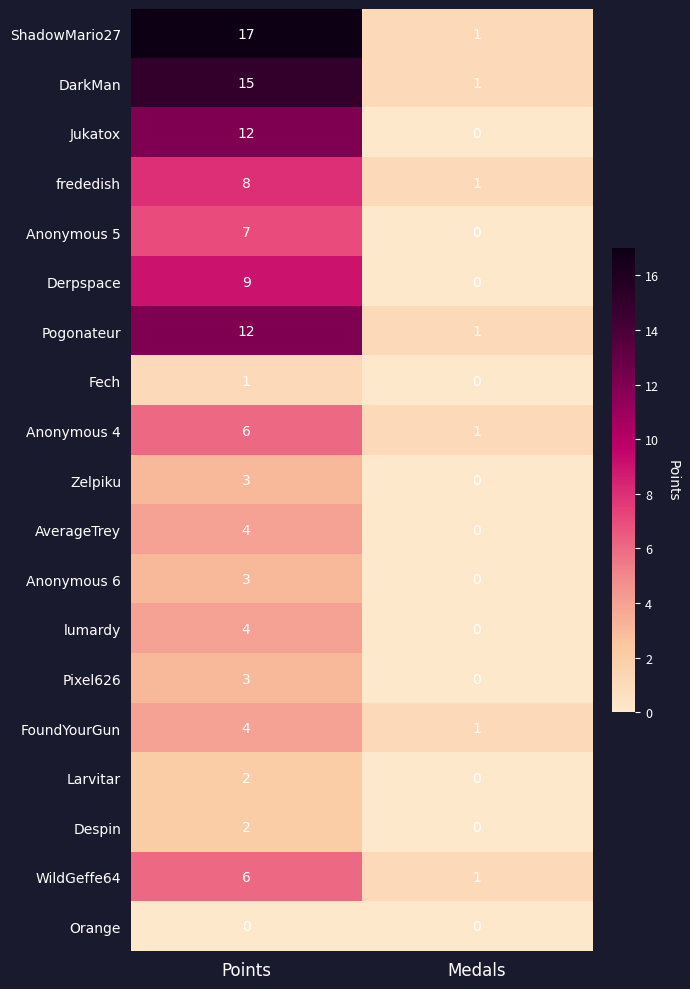

What is the sum of all Zelpiku values?

3